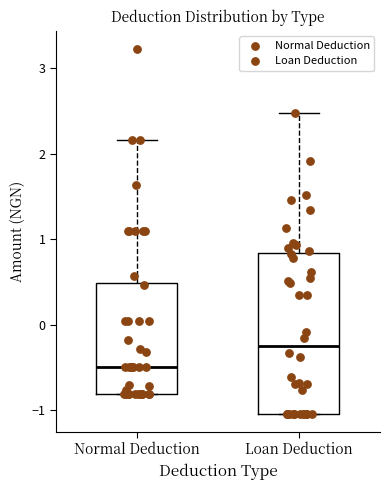

Which box has the lowest median line?

Normal Deduction